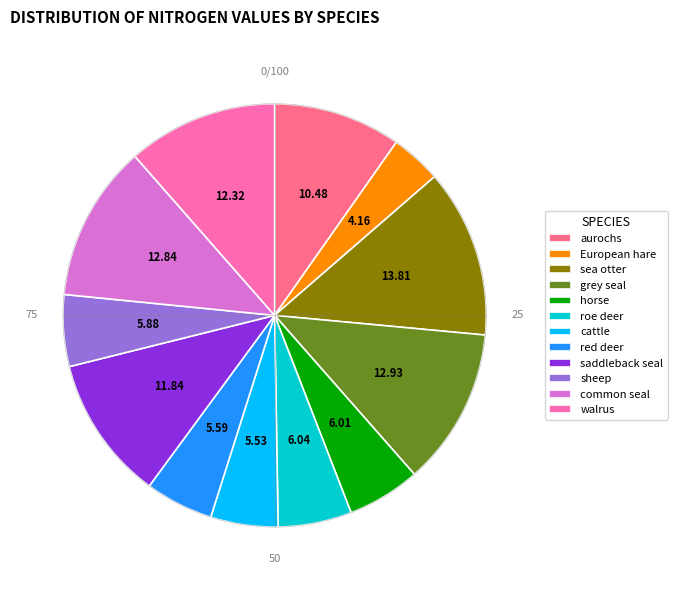

Between European hare and common seal, which is larger?

common seal